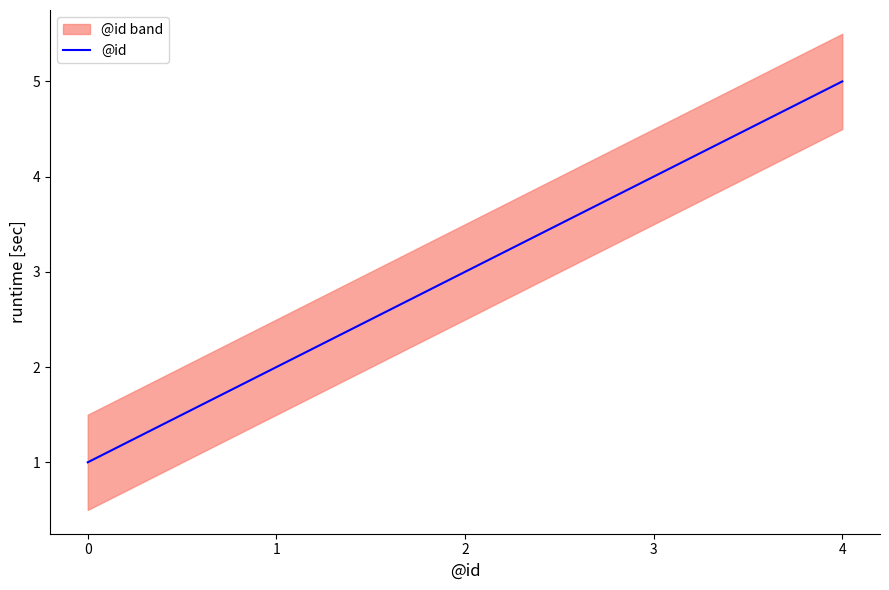

Count the number of values greater than 3.

2